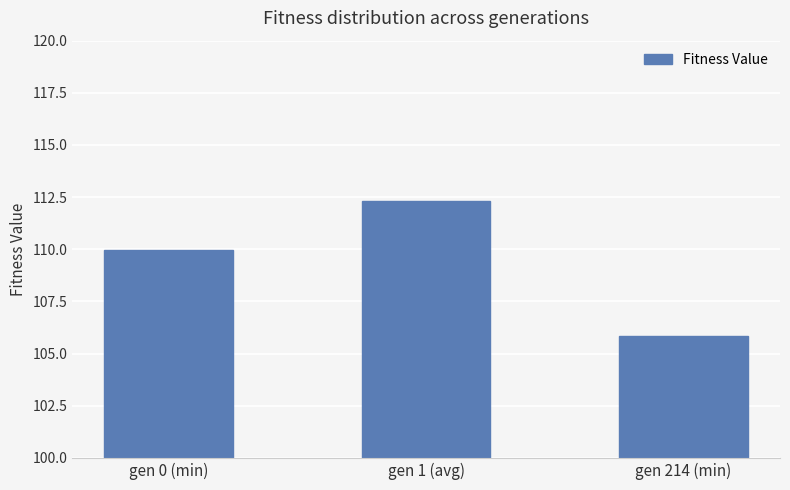

What is the greatest value displayed?

112.3